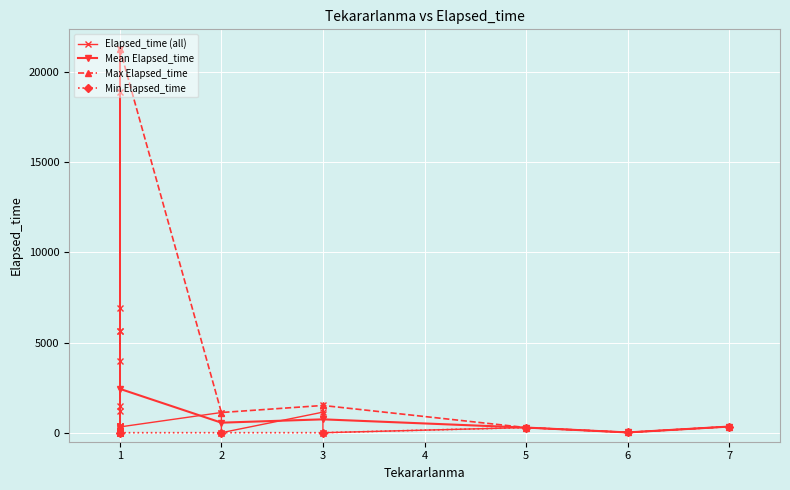

The value of Max Elapsed_time at 2 is 1891.4. True or false?

False